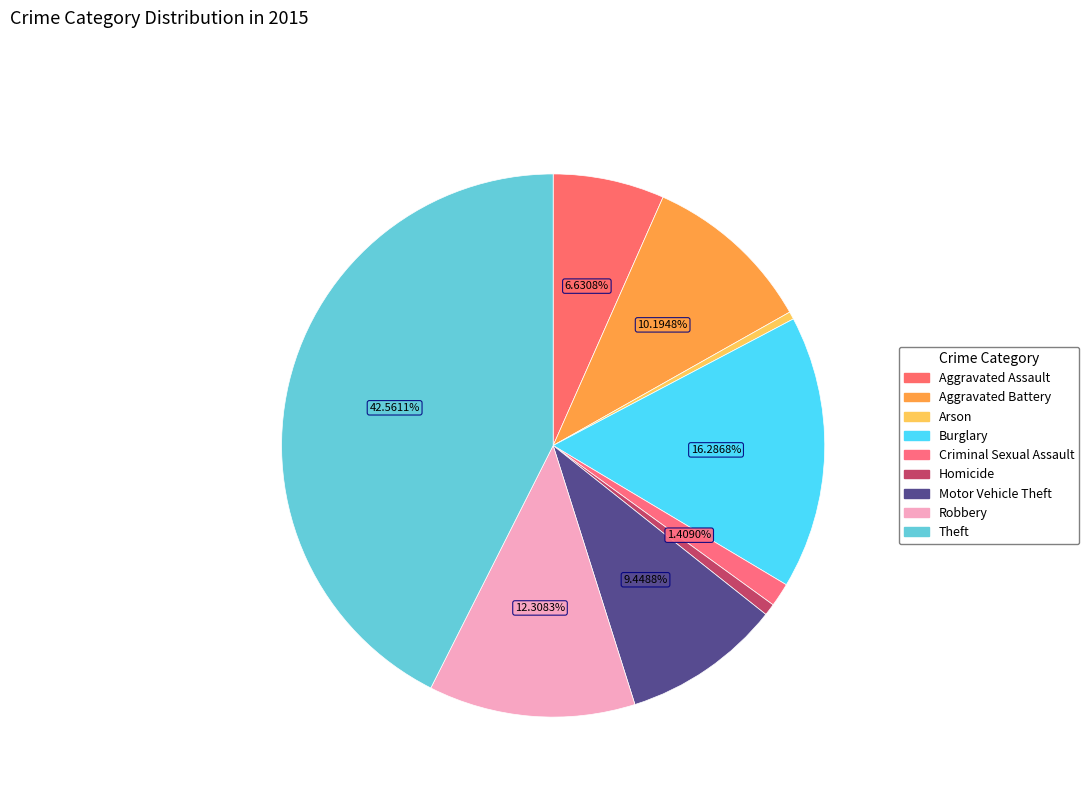

To the nearest percent, what portion does Motor Vehicle Theft represent?

9%